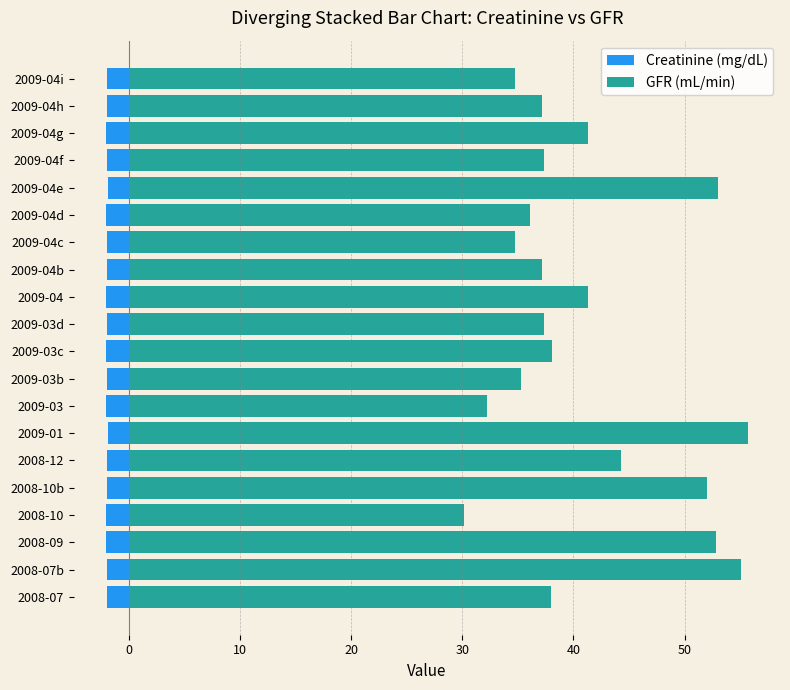

The value of Creatinine (mg/dL) at 2008-12 is -2.0. True or false?

True